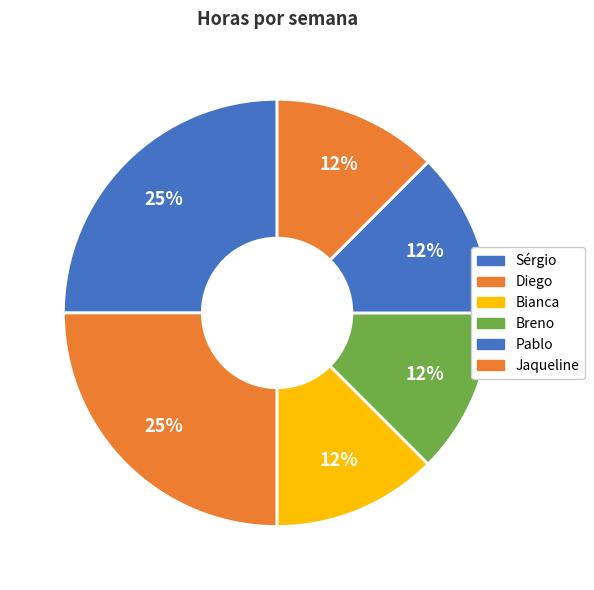

How many segments does this pie chart have?

6